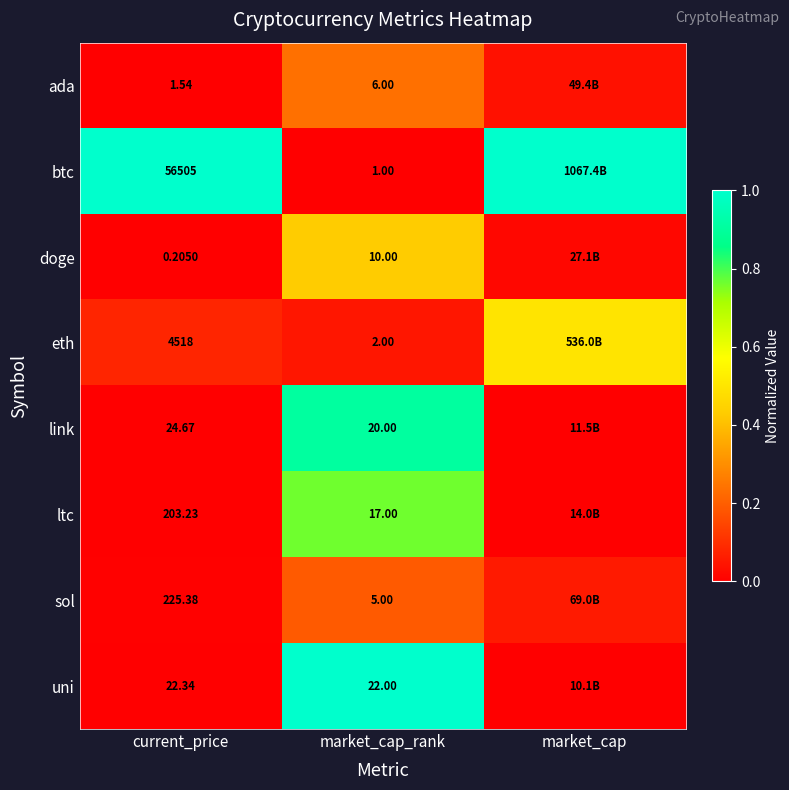

Rank the series at current_price from lowest to highest value.

doge, ada, uni, link, ltc, sol, eth, btc